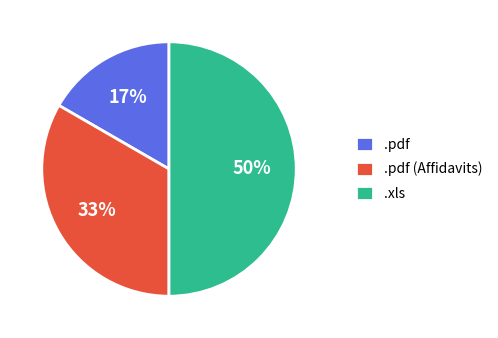

Between .xls and .pdf, which is larger?

.xls